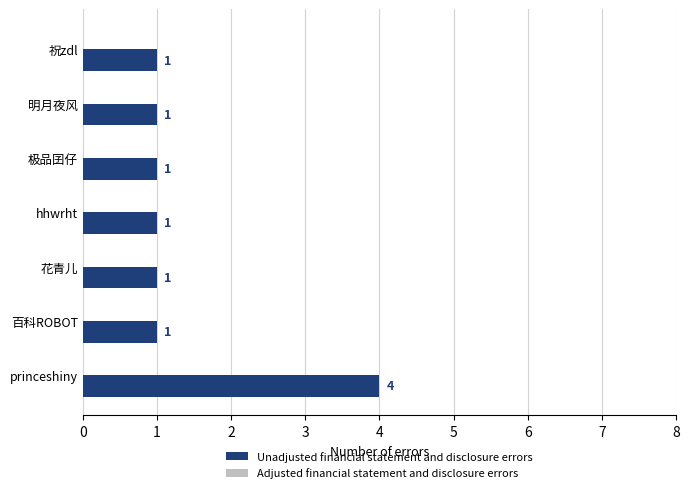

How many values are between 1 and 2?

6